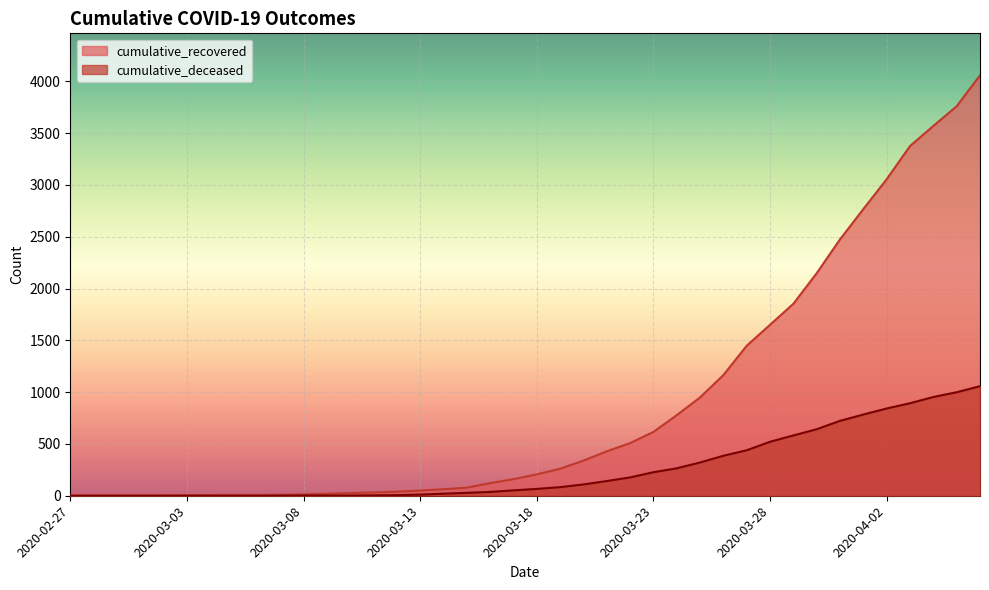

Where is cumulative_recovered nearest to the value 2029?

2020-03-30